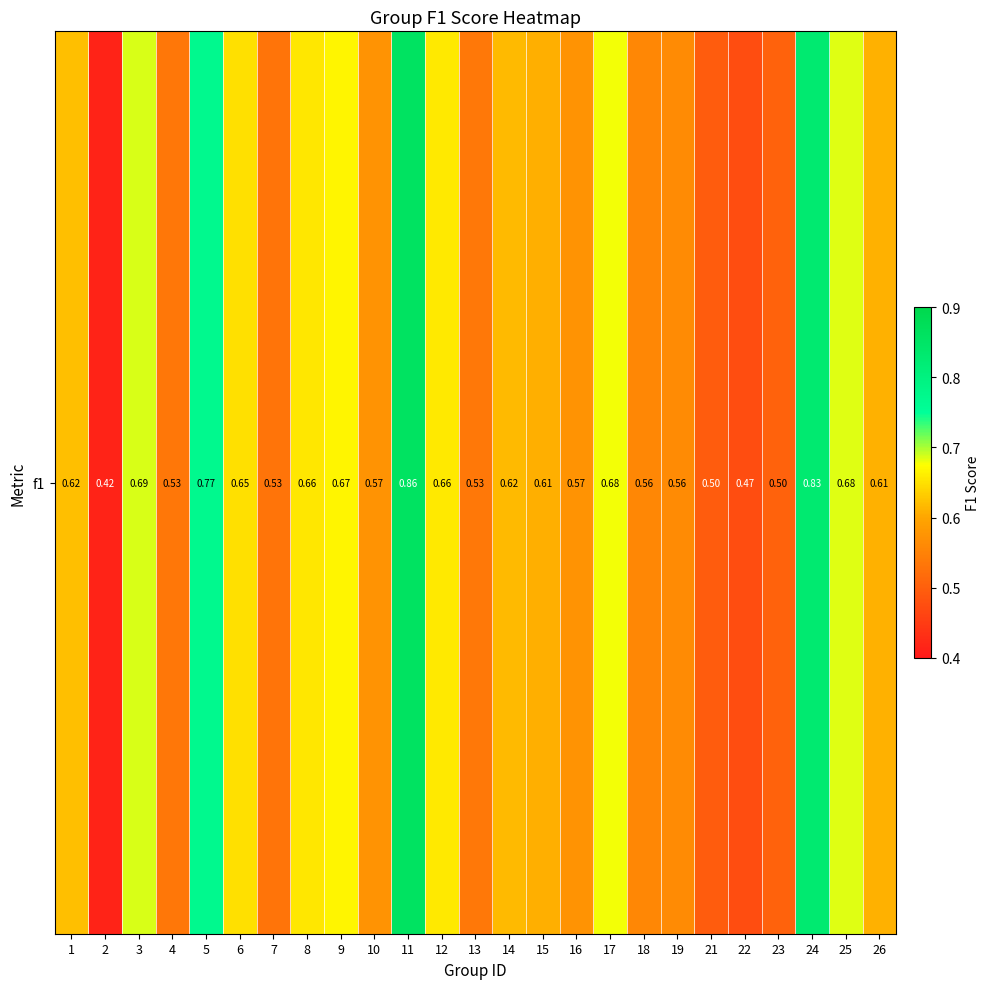

What is the sum of the values at 26 and 7?

1.1